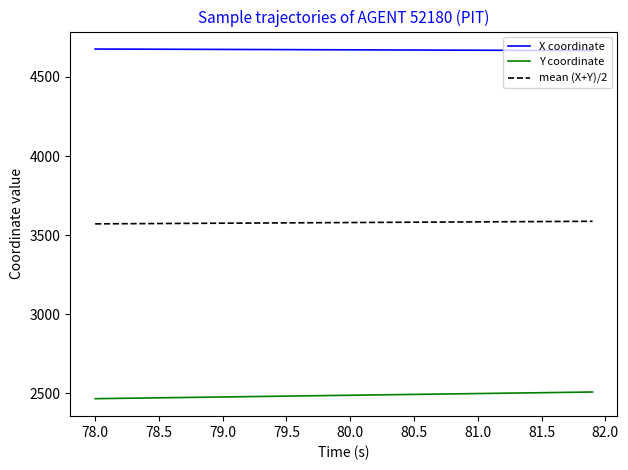

What is the minimum value for mean (X+Y)/2?

3570.8